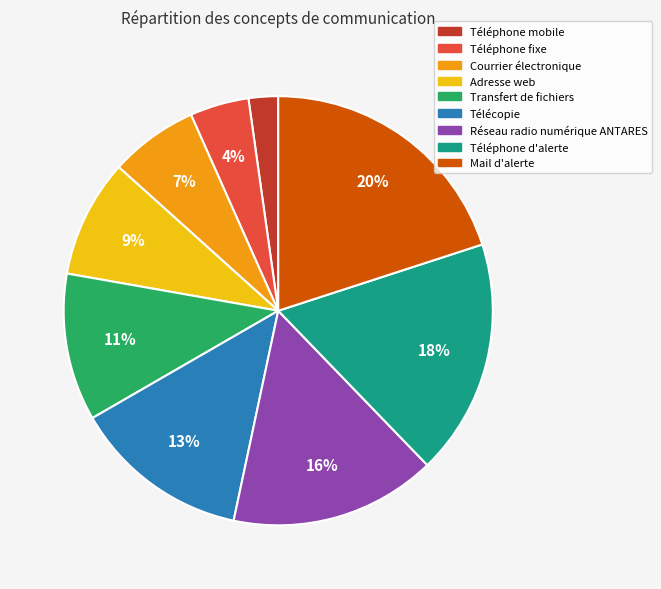

Does Mail d'alerte account for over 50% of the chart?

No